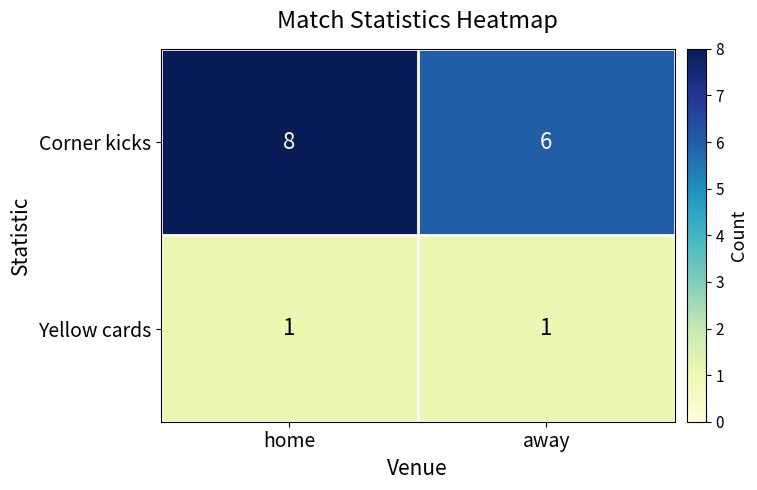

What is the sum of the Corner kicks values at home and away?

14